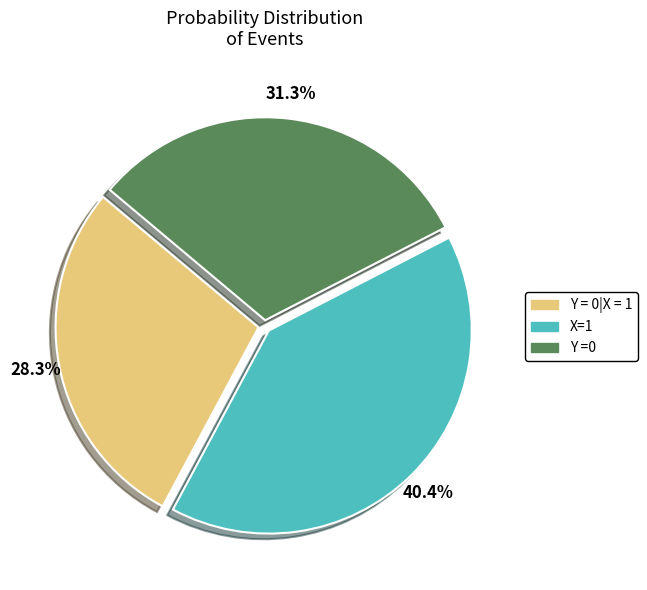

Which category has the biggest portion of the pie?

X=1